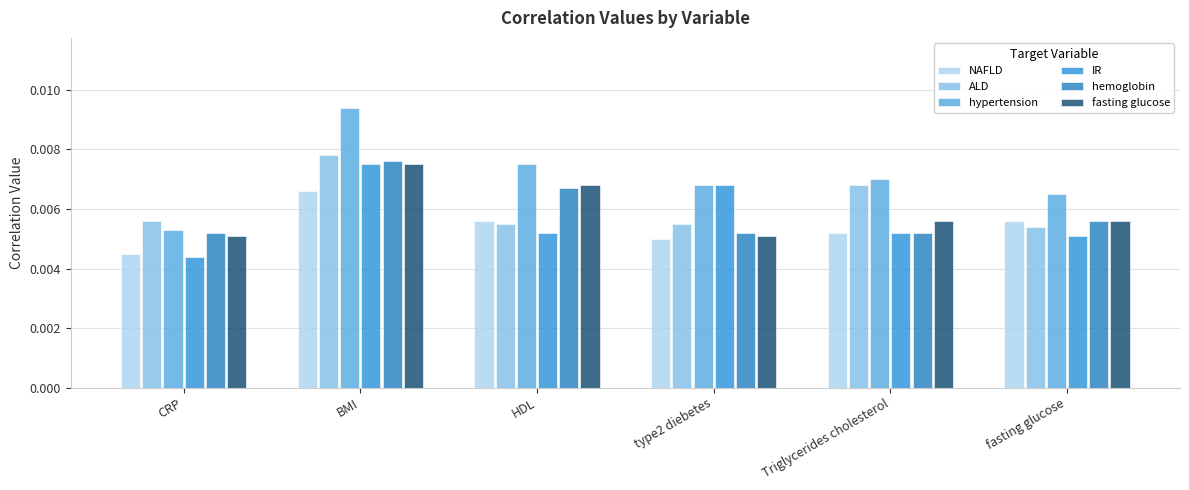

At which label is hypertension closest to 0?

CRP